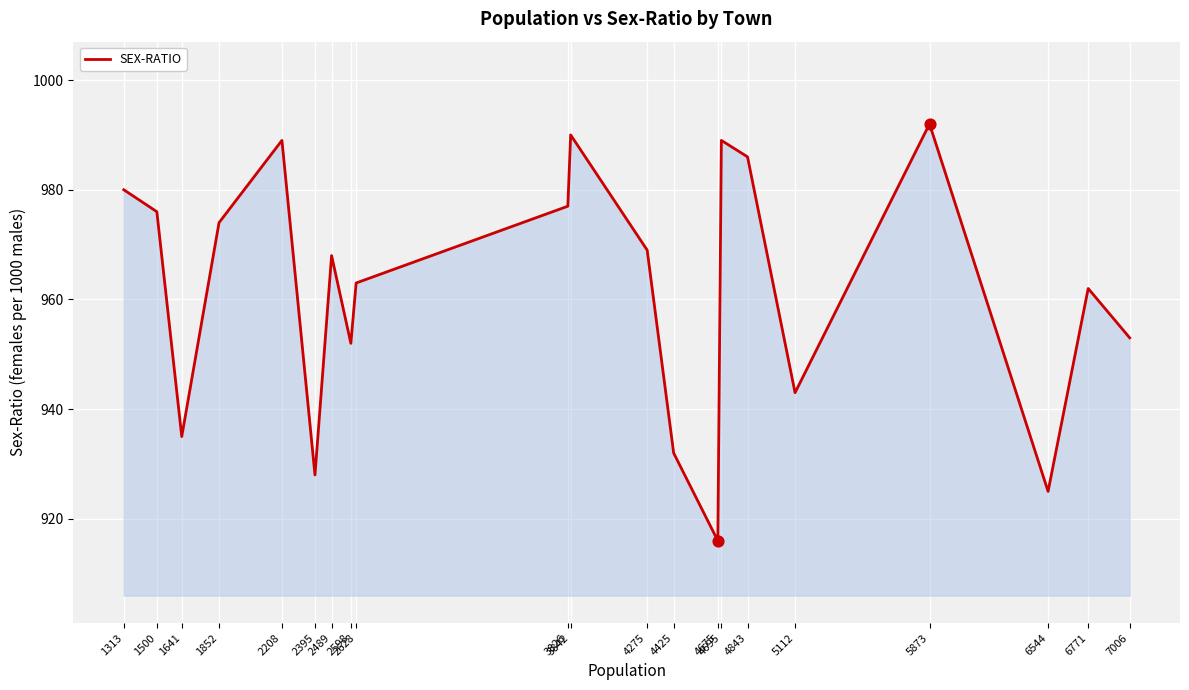

What is the change in value from 4275 to 5112?

-26